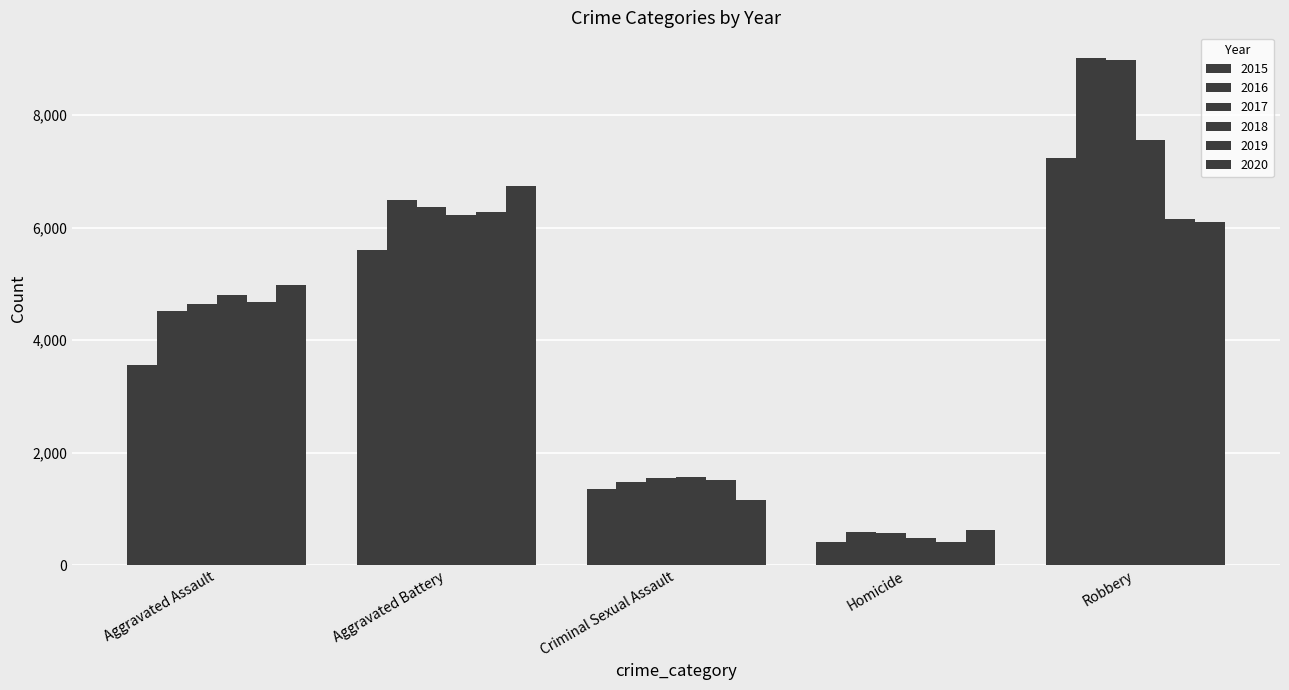

How many bars are there in total?

30